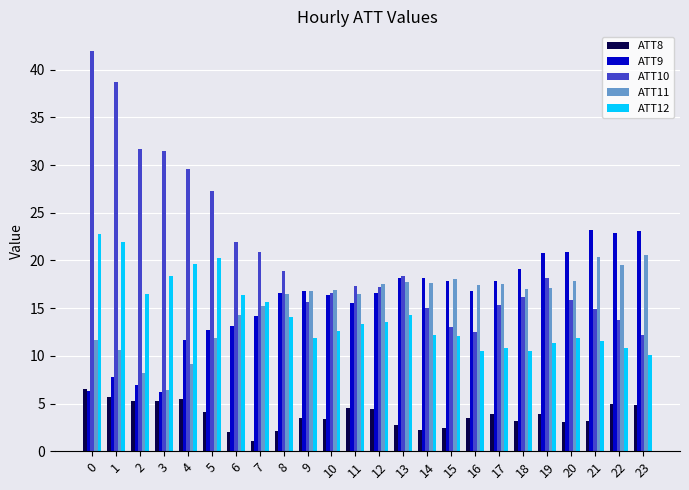

Which series has the largest range (max minus min)?

ATT10